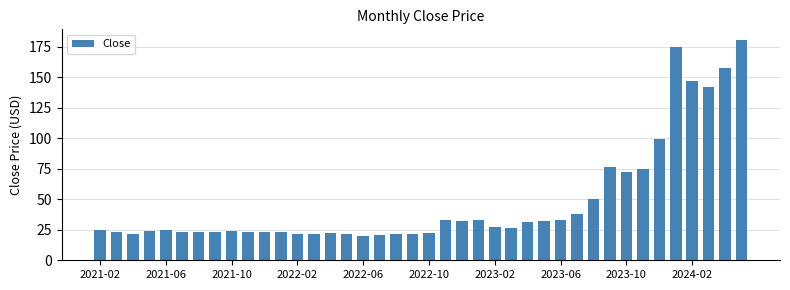

How many series are shown in this chart?

1